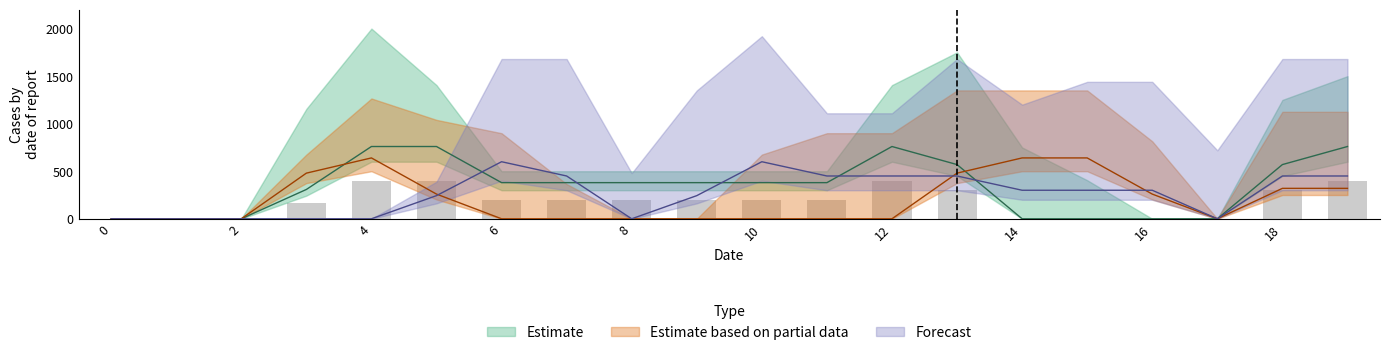

What is the total value across all series at 5?

1263.0